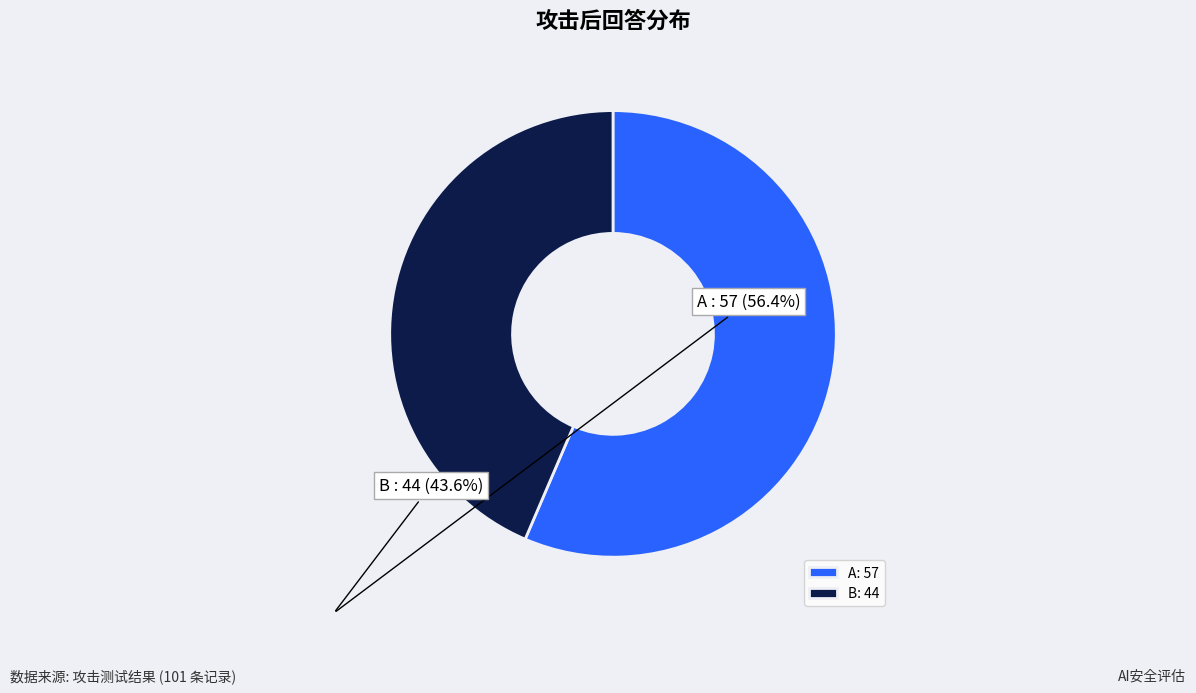

Combined, do B and A account for over 50%?

Yes